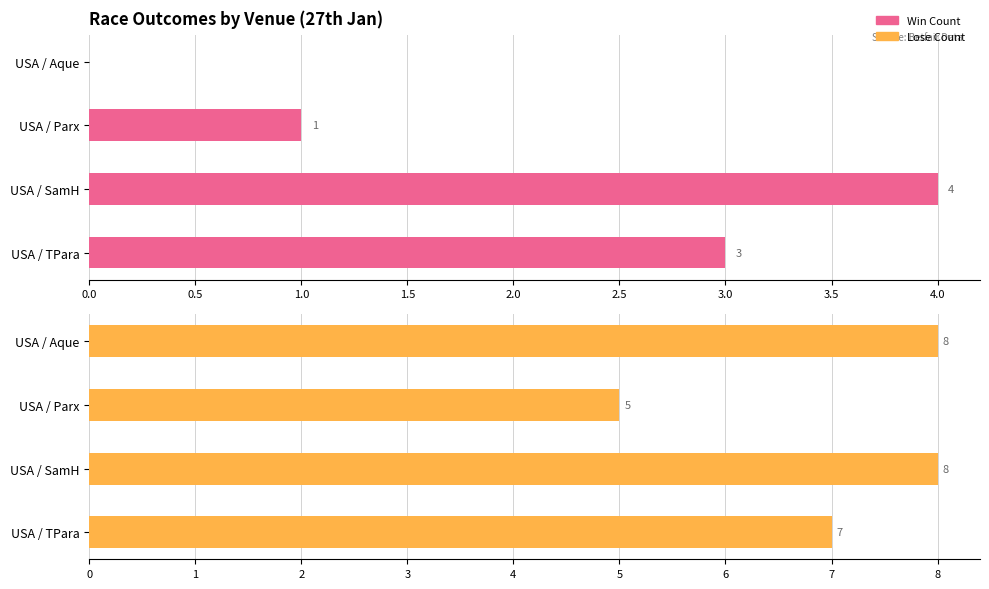

What is the spread (max minus min) of values at USA / Parx?

4